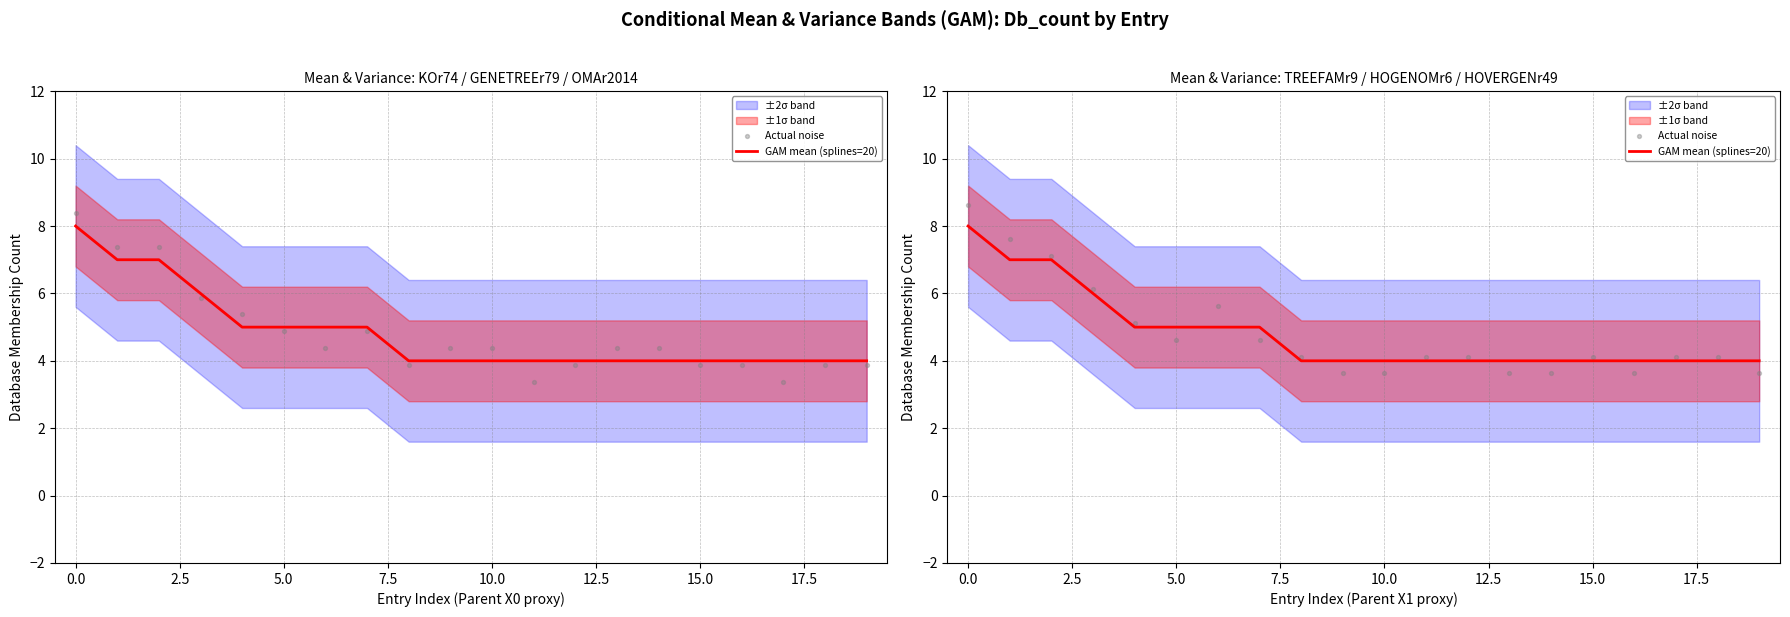

At how many categories does at least one series exceed 6?

4